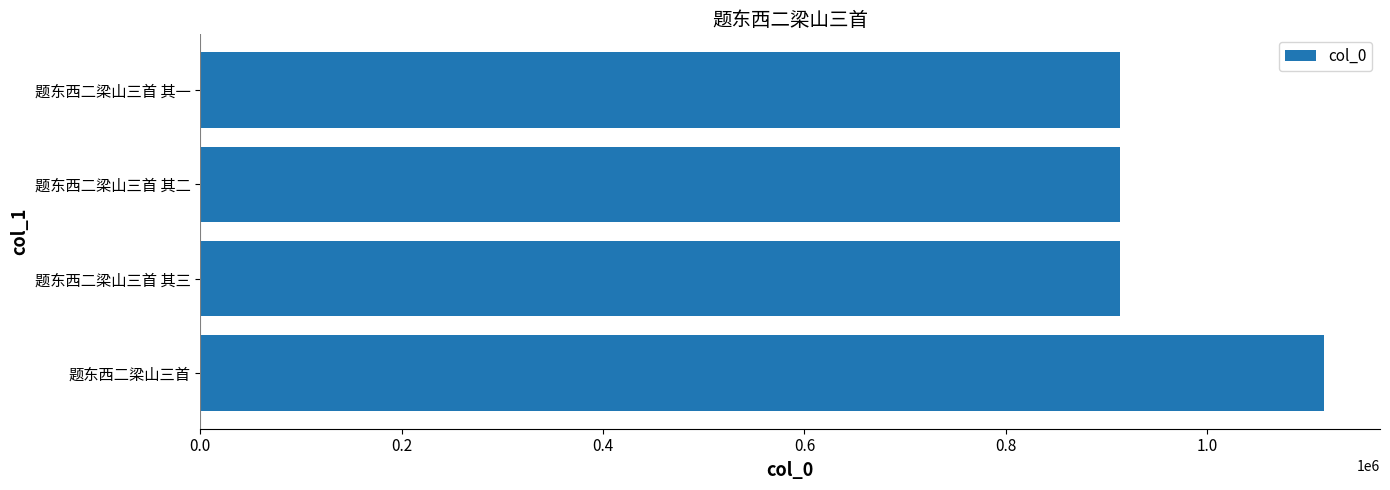

The value at 题东西二梁山三首 其三 is 913839. True or false?

True